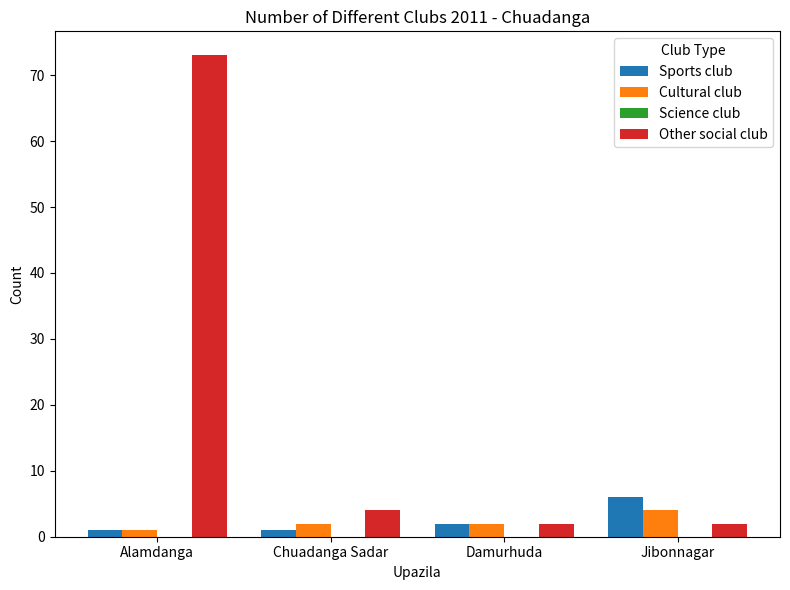

Which series has the largest total across all categories?

Other social club